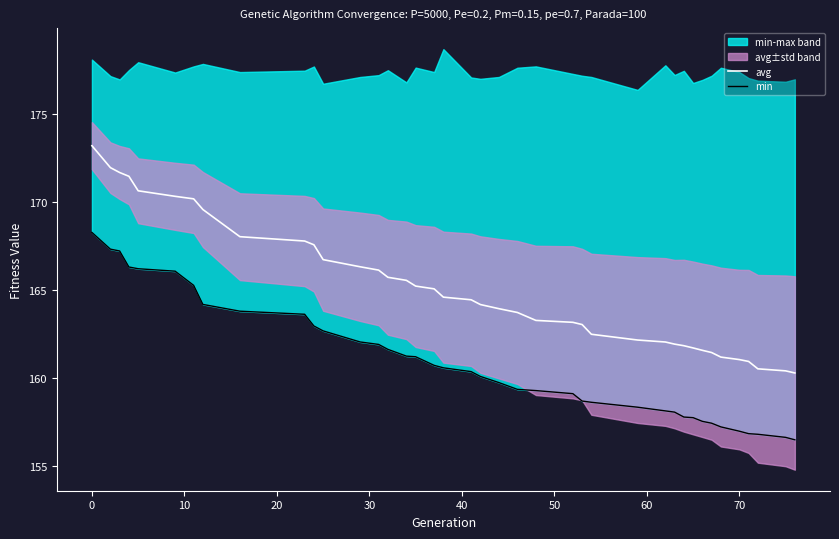

Is it true that avg equals 69.2 at 70?

False